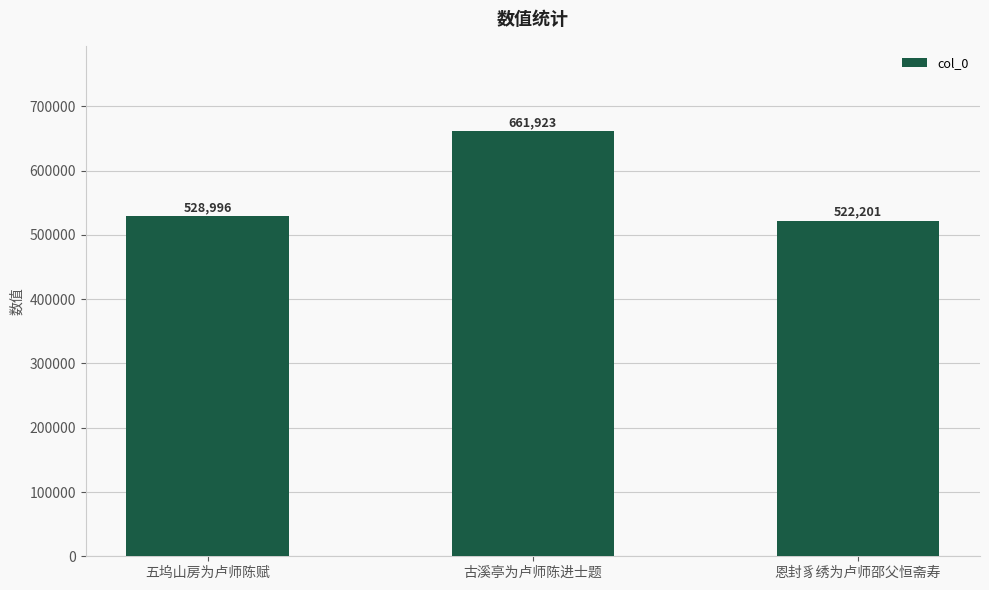

Between 五坞山房为卢师陈赋 and 古溪亭为卢师陈进士题, which is larger?

古溪亭为卢师陈进士题